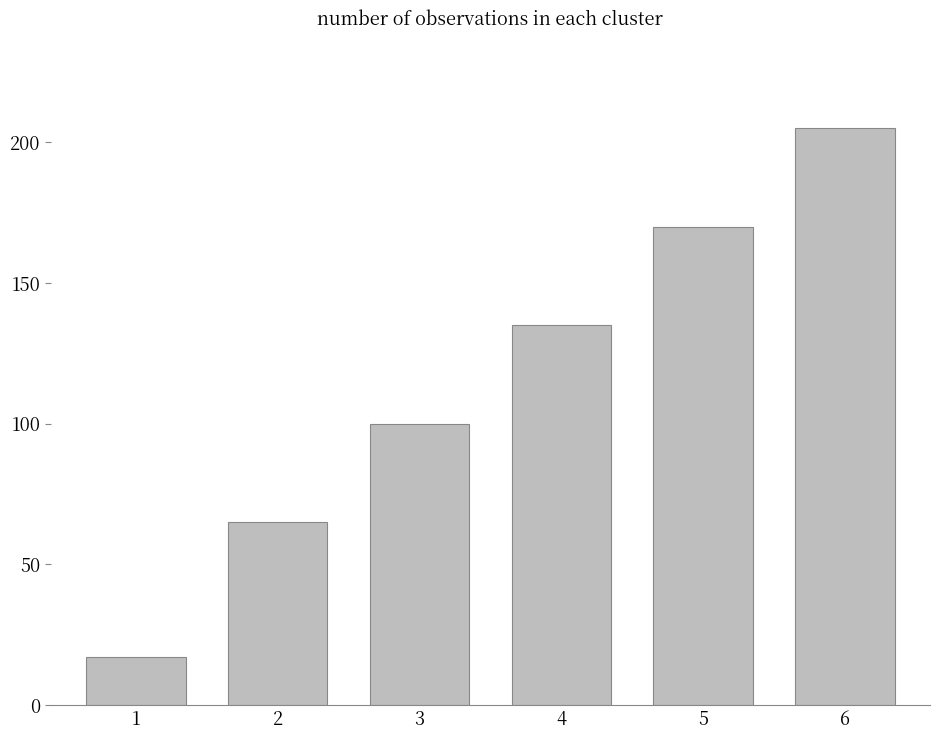

Reading right to left, list all the values displayed in this chart.

6=205	5=170	4=135	3=100	2=65	1=17